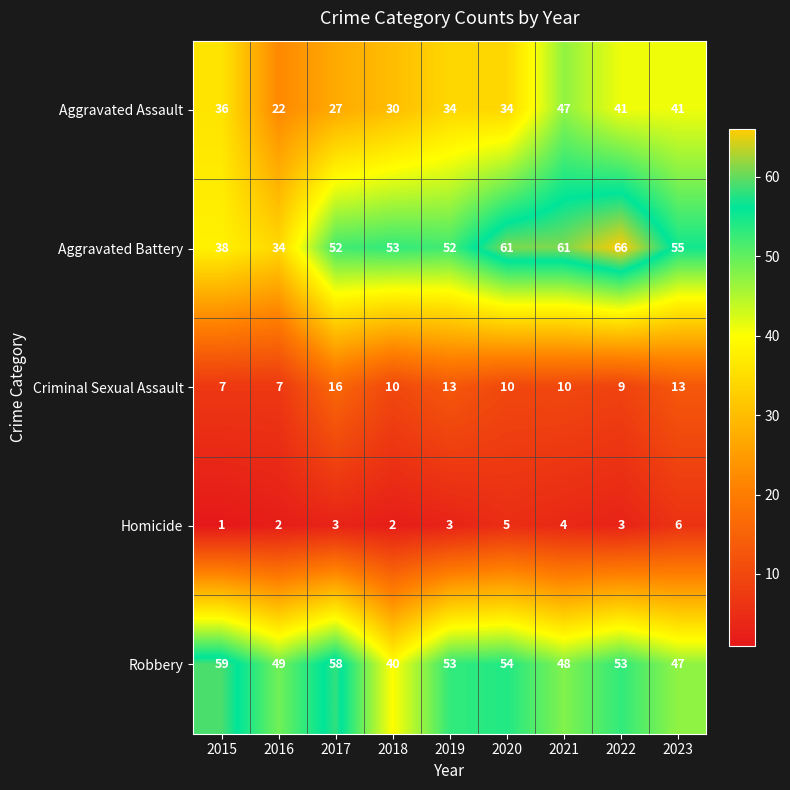

At which label does Criminal Sexual Assault reach its peak?

2017